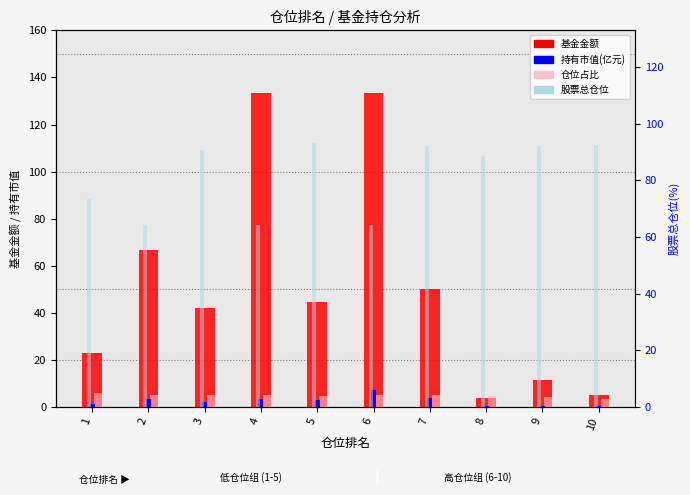

Where does the 基金金额 series first go above 44?

2